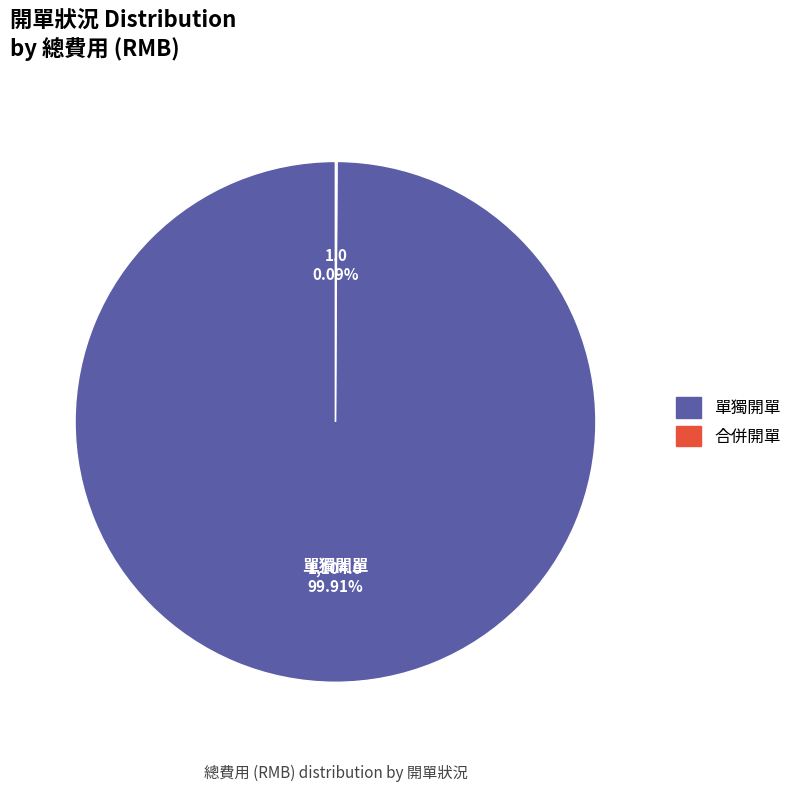

Which slice is the largest?

單獨開單